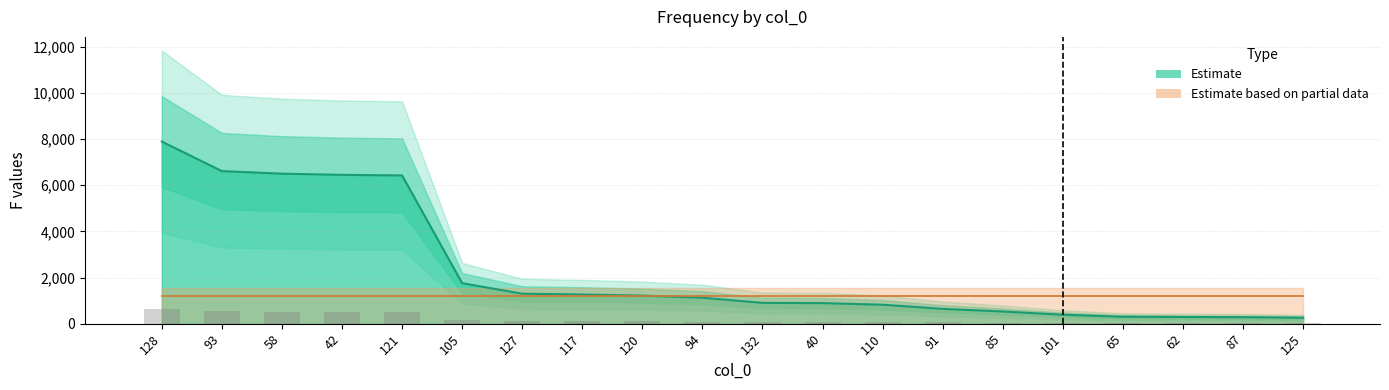

Is it true that the value at 127 is 1298?

True